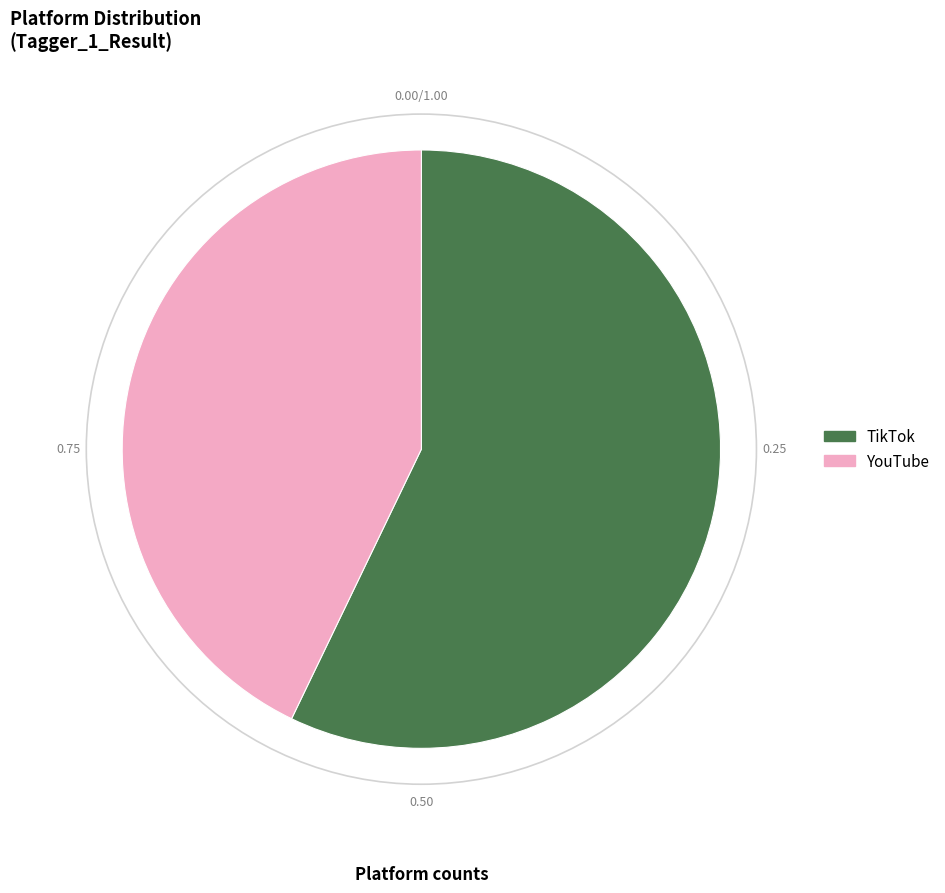

Which has a higher value, TikTok or YouTube?

TikTok